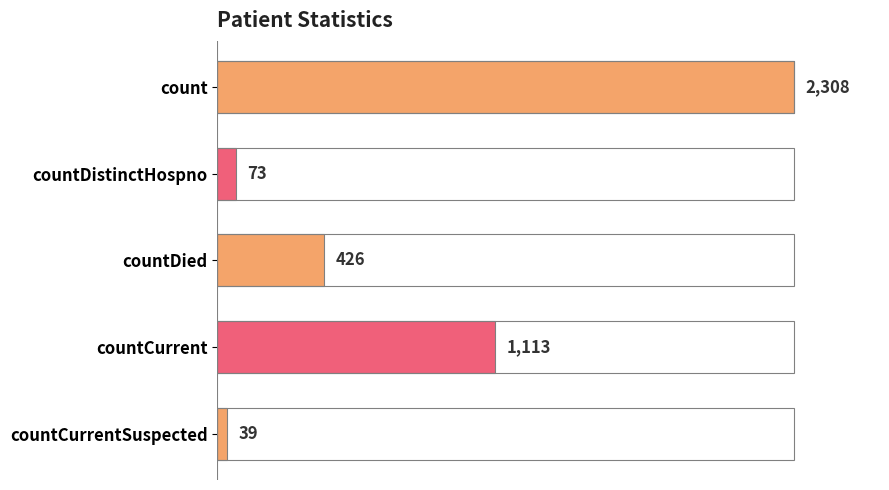

Which label corresponds to the smallest value in the chart?

countCurrentSuspected